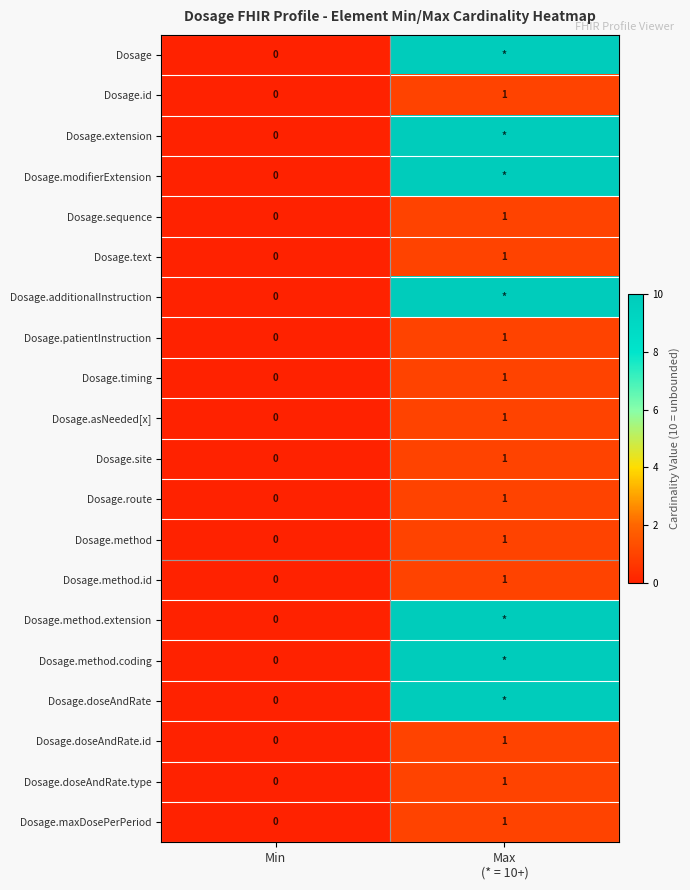

At which label does Dosage.id reach its minimum?

Min